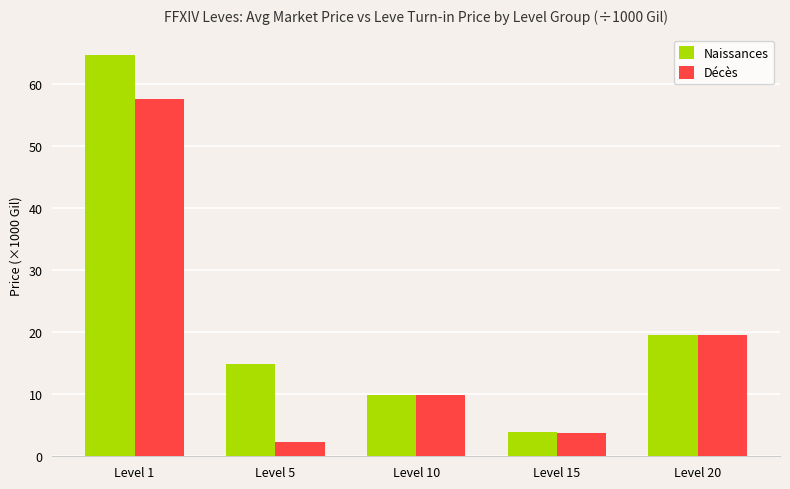

What are all the series names shown in the legend?

Naissances, Décès